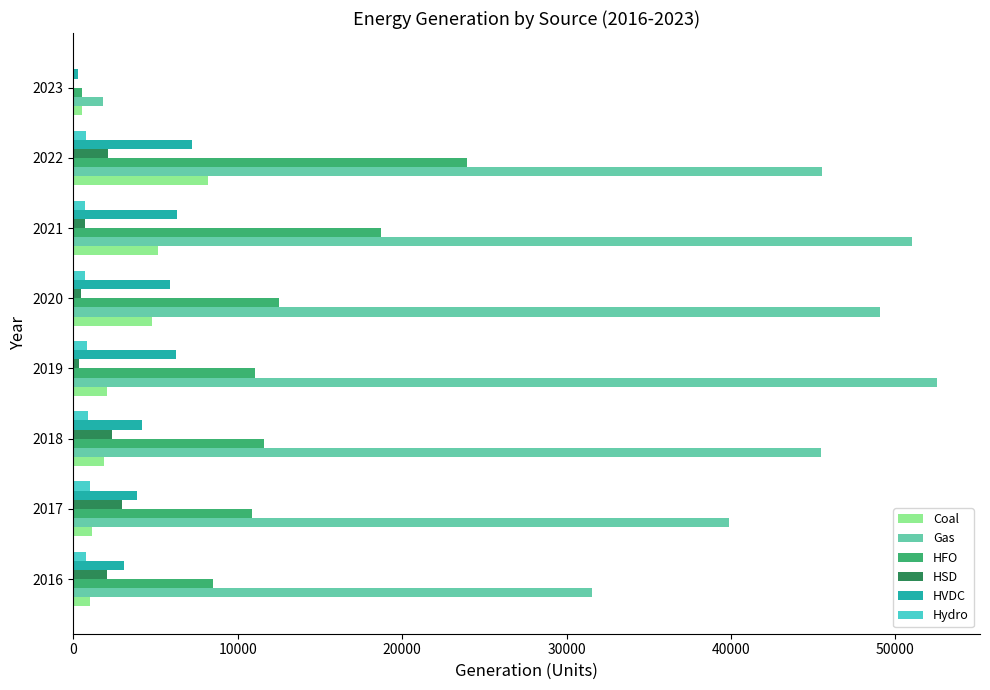

The value of Gas at 2022 is 45561.9. True or false?

True